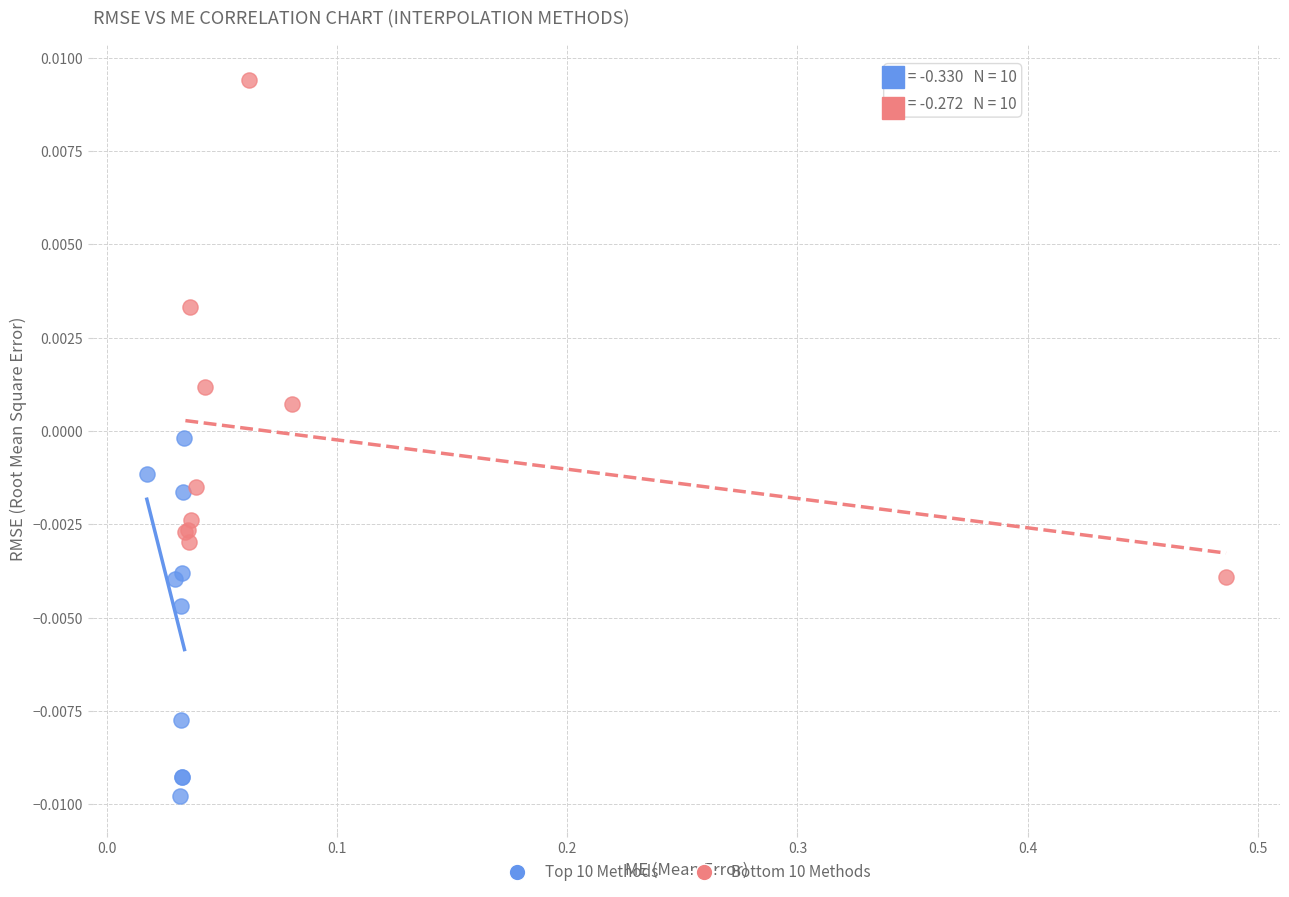

Which series contains the highest Y value?

Bottom 10 Methods